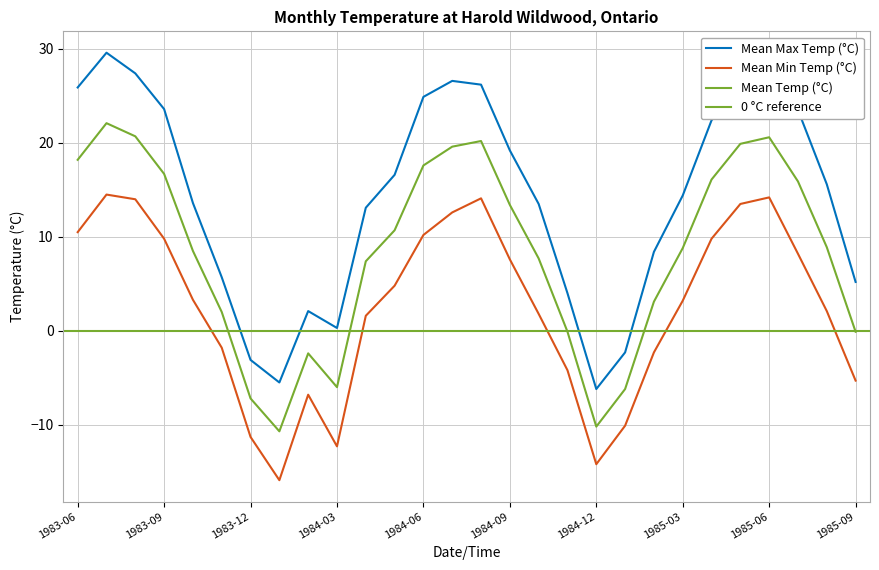

At how many categories does at least one series exceed 19?

12